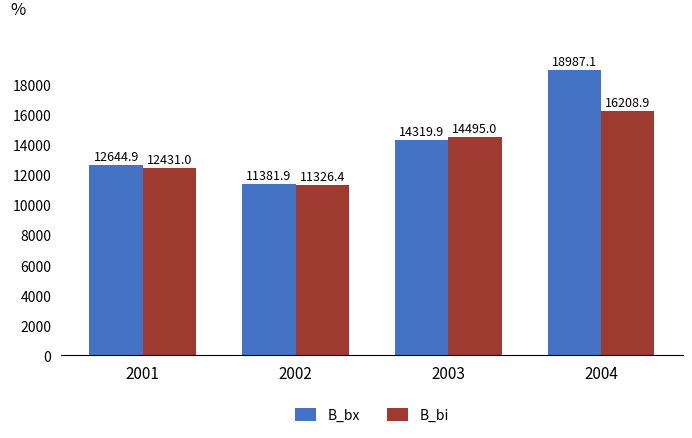

Which series changed the most between 2001 and 2002?

B_bx